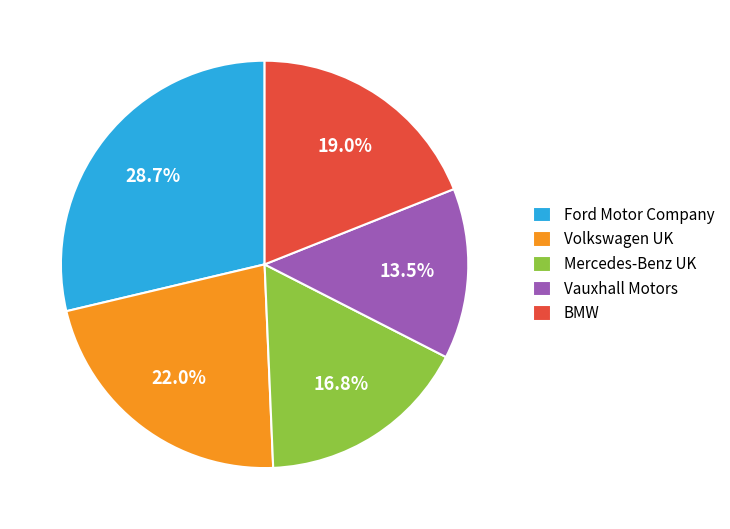

To the nearest percent, what portion does Ford Motor Company represent?

29%